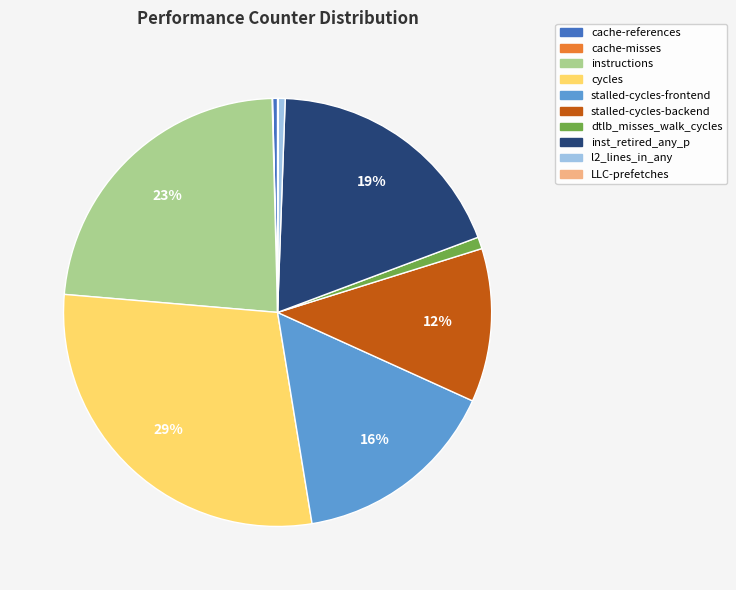

To the nearest percent, what is the combined percentage of cycles and dtlb_misses_walk_cycles?

30%